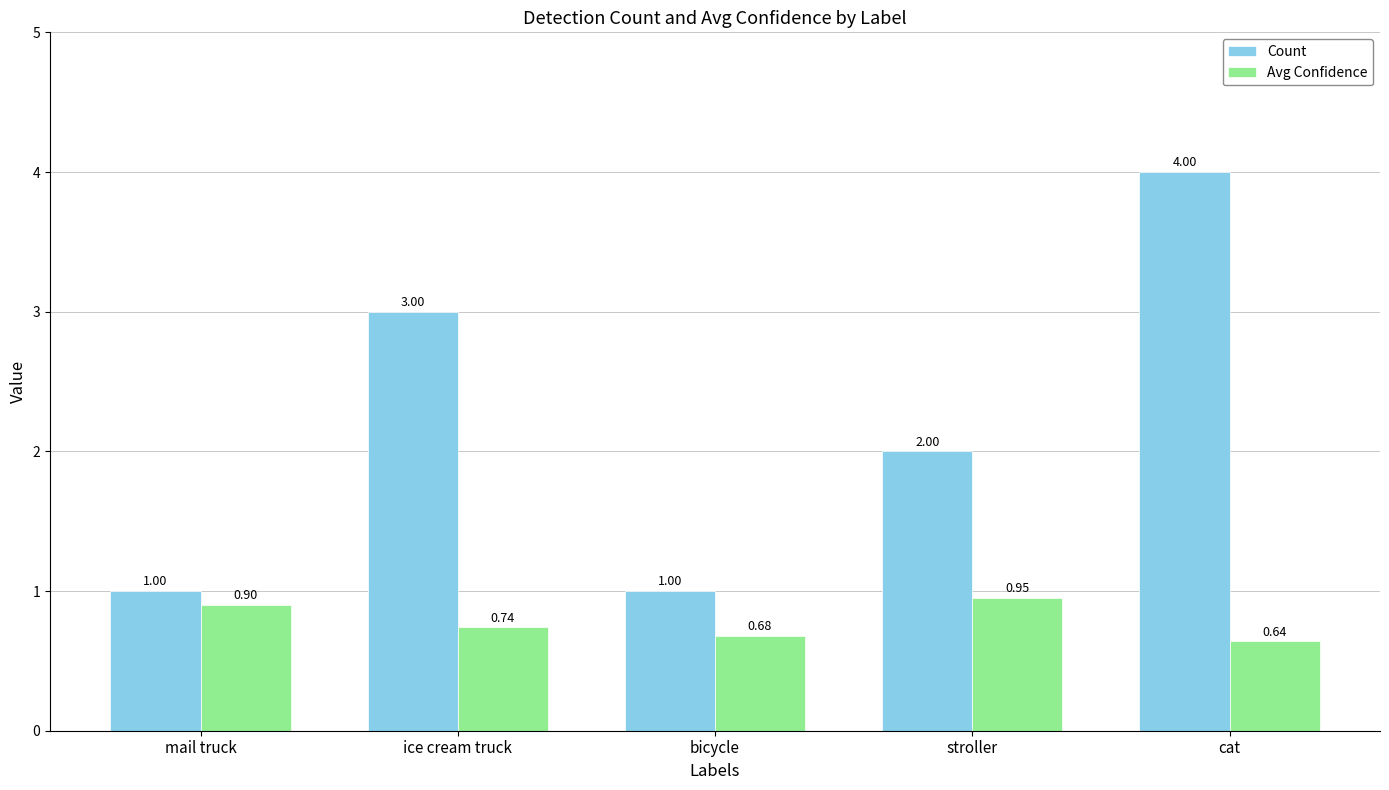

How many distinct data groups are displayed?

2